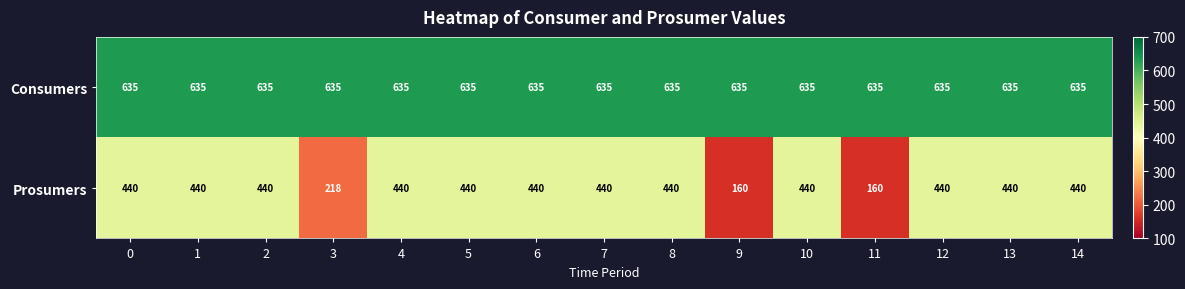

How many series are shown in this chart?

2